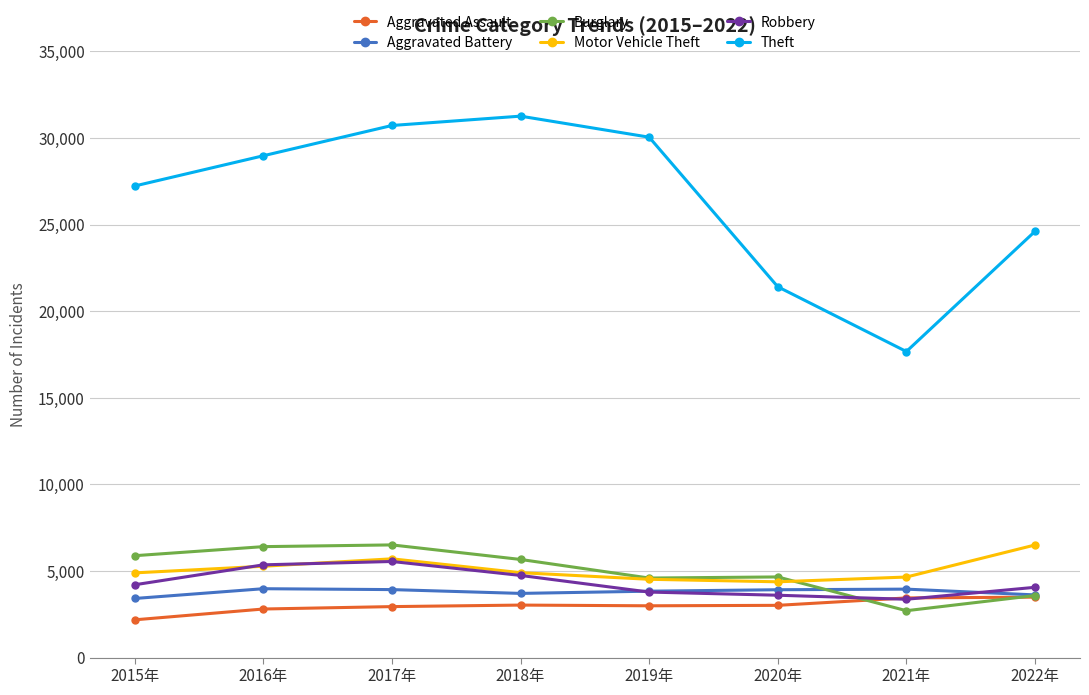

Which series changed the most between 2016年 and 2022年?

Theft